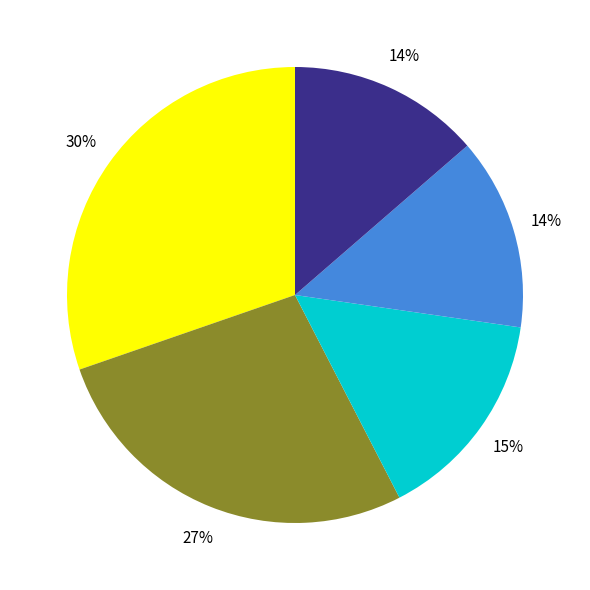

To the nearest percent, what is the average slice percentage?

20%